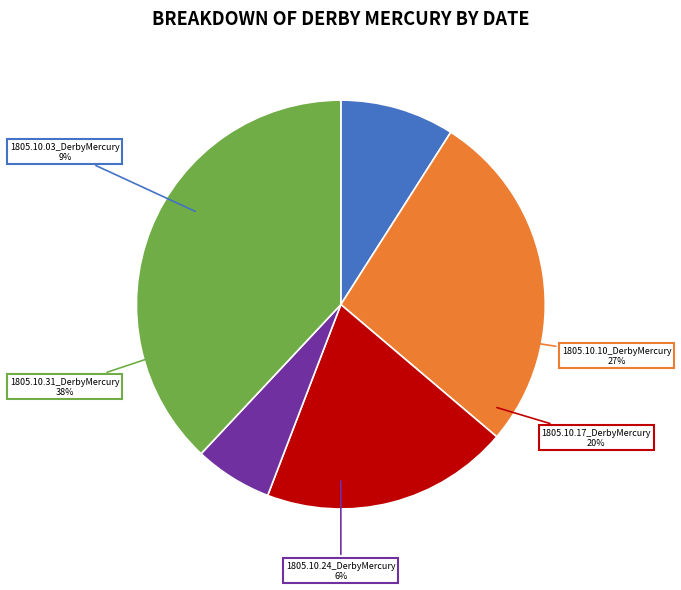

Does 1805.10.31_DerbyMercury represent more than half of the total?

No